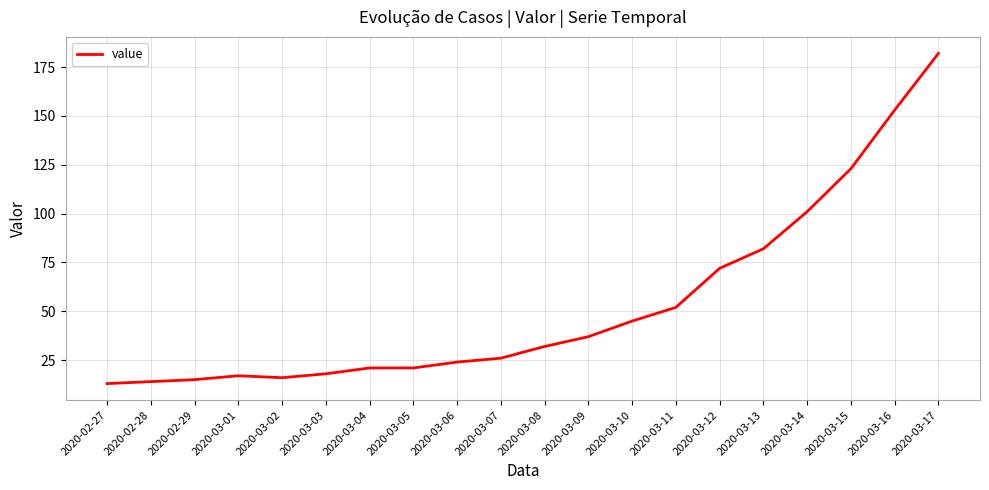

What is the change in value from 2020-03-04 to 2020-03-11?

+31